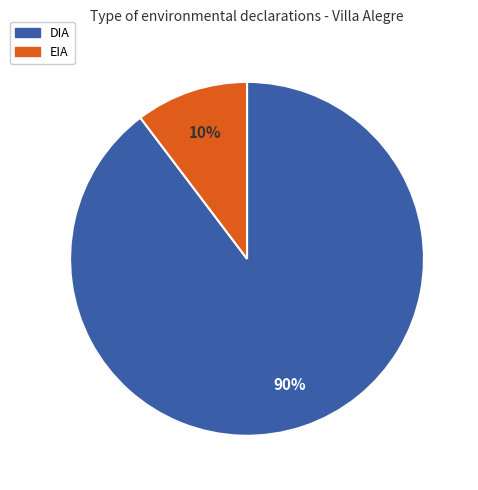

How many slices are in this pie chart?

2